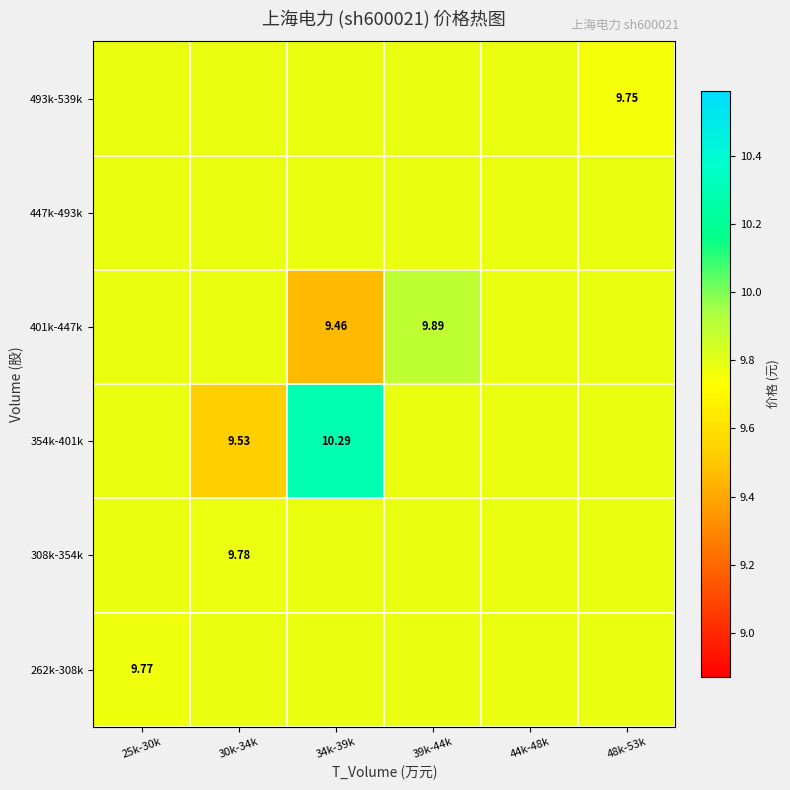

Is the value of 493k-539k at 48k-53k greater than the value of 401k-447k at 39k-44k?

No